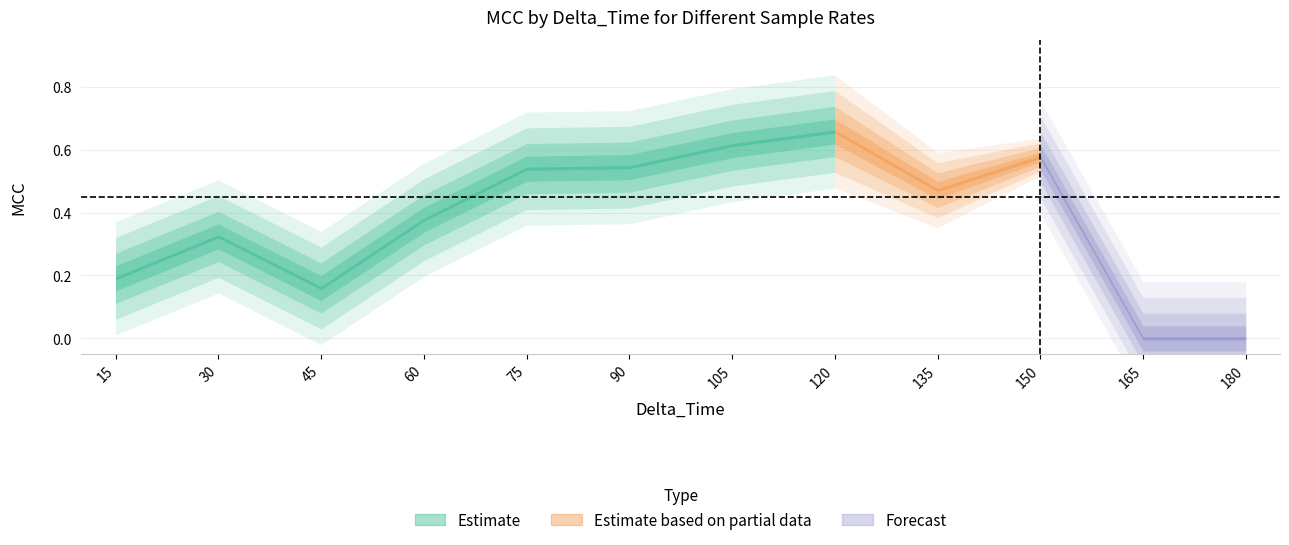

Which category has the highest value in the 4.0 series?

120